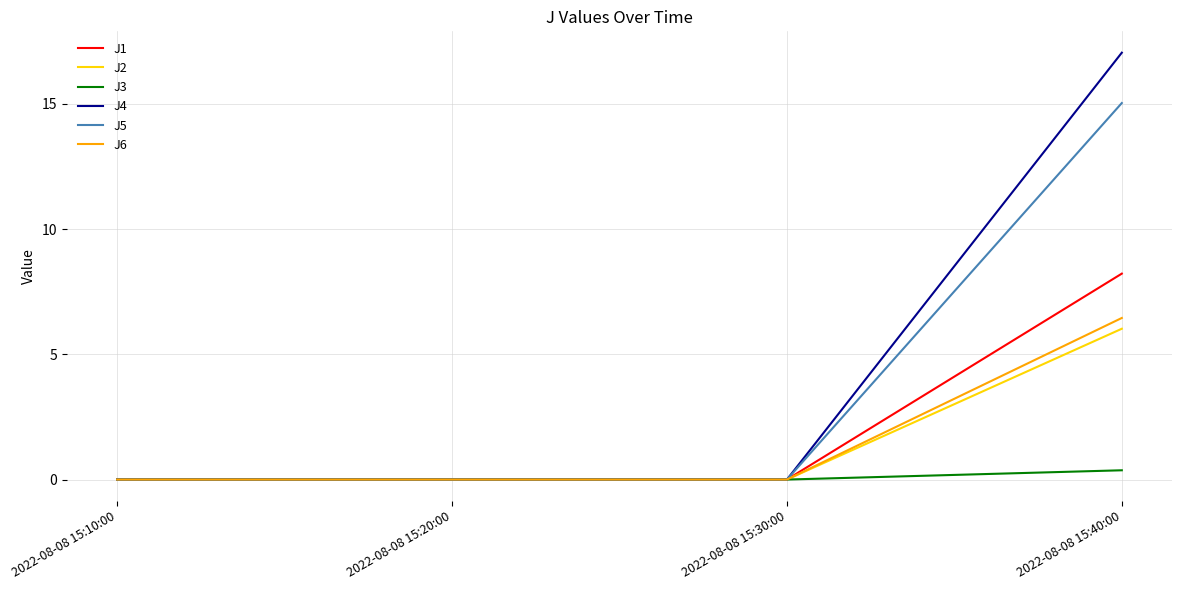

Which series has the largest range (max minus min)?

J4